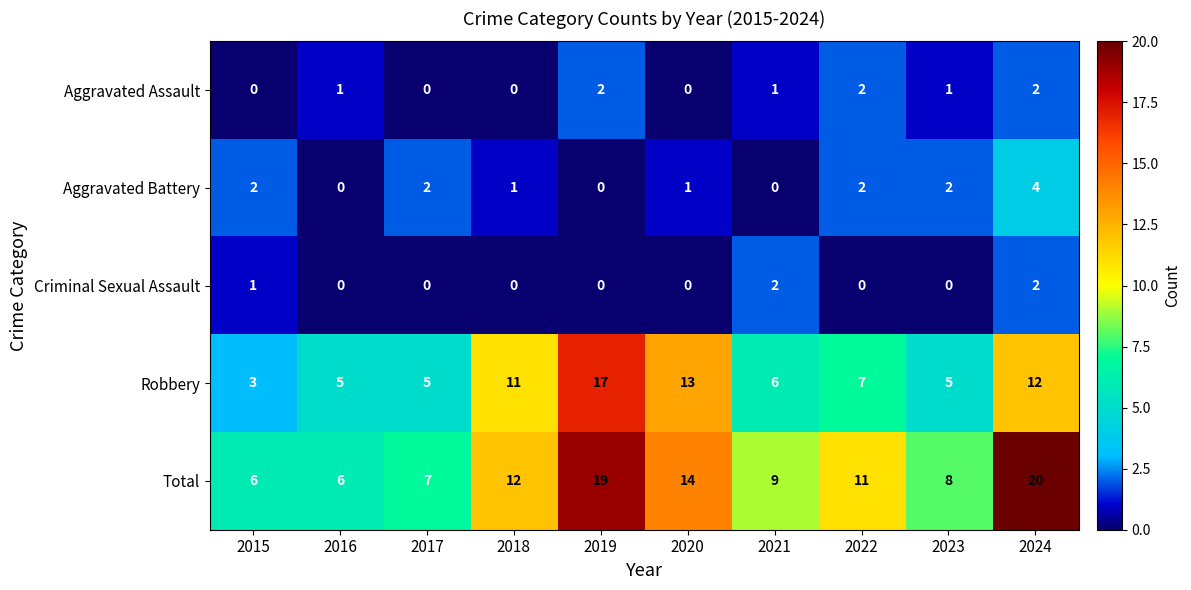

What is the sum of all Robbery values?

84